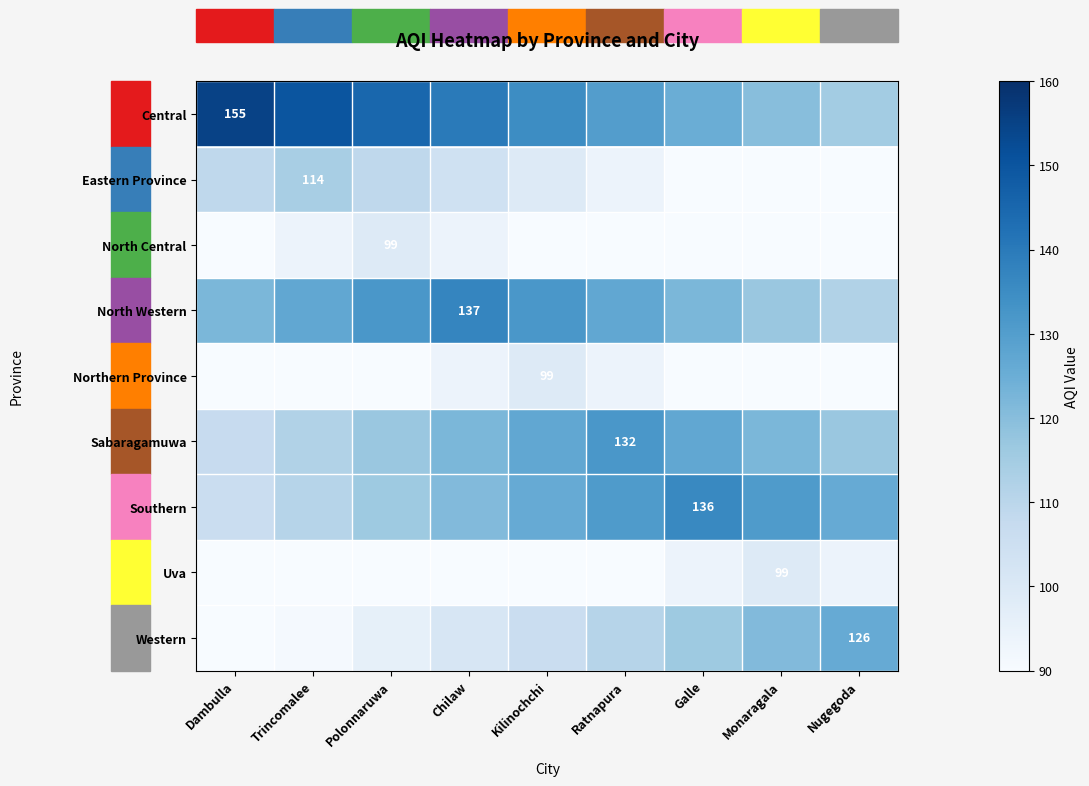

Rank the categories by Northern Province value from highest to lowest.

Kilinochchi, Chilaw, Ratnapura, Dambulla, Trincomalee, Polonnaruwa, Galle, Monaragala, Nugegoda